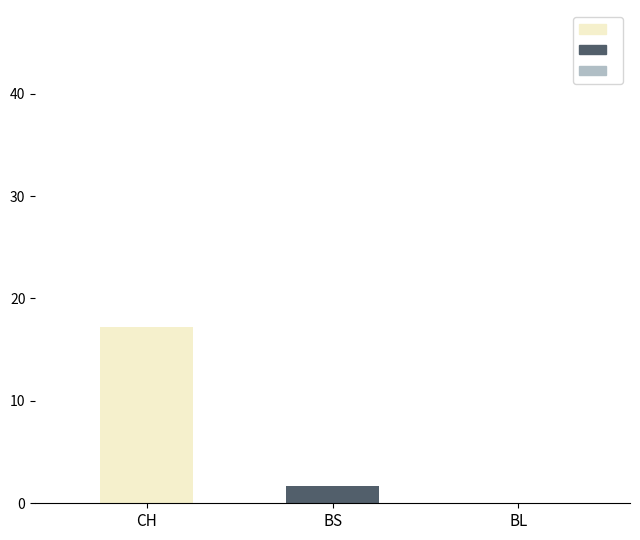

What is the greatest value displayed?

17.2